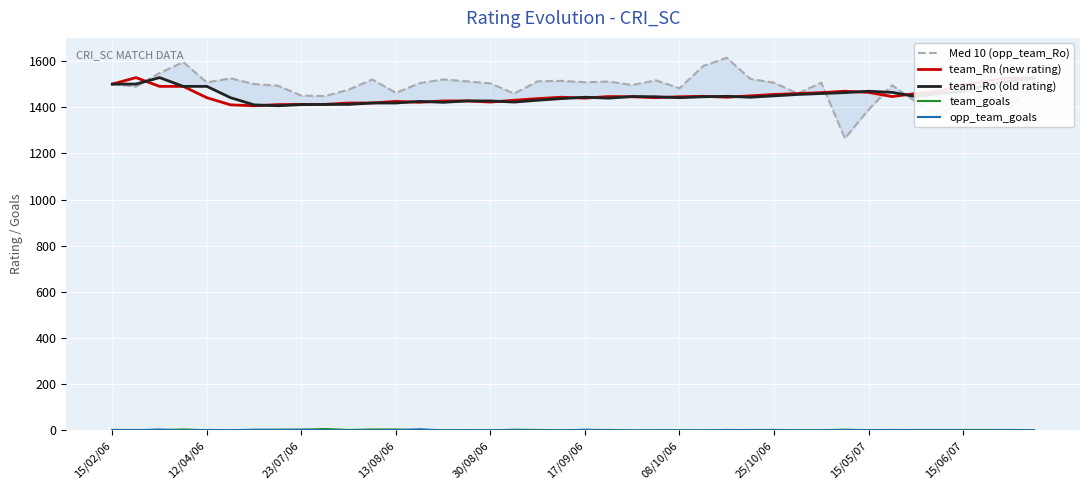

Reading right to left, extract all data points from this chart.

Med 10 (opp_team_Ro): 1494	1399	1434	1438	1358	1423	1495	1389	1265	1506	1459	1506	1522	1614	1578	1482	1516	1496	1511	1508	1514	1512	1459	1503	1512	1520	1504	1462	1520	1476	1448	1450	1493	1500	1525	1507	1595	1548	1489	1500
team_Rn (new rating): 1525	1527	1513	1496	1469	1459	1446	1464	1469	1463	1459	1455	1449	1443	1447	1445	1441	1445	1446	1439	1443	1437	1430	1422	1427	1427	1421	1425	1418	1418	1412	1412	1411	1406	1410	1441	1490	1490	1528	1500
team_Ro (old rating): 1527	1513	1496	1469	1459	1446	1464	1469	1463	1459	1455	1449	1443	1447	1445	1441	1445	1446	1439	1443	1437	1430	1422	1427	1427	1421	1425	1418	1418	1412	1412	1411	1406	1410	1441	1490	1490	1528	1500	1500
team_goals: 1	2	2	2	2	2	1	1	3	1	1	2	2	1	0	1	0	0	2	2	1	2	3	0	1	1	1	4	4	2	6	3	3	2	0	1	4	1	2	2
opp_team_goals: 1	1	0	0	1	1	2	1	2	0	0	1	1	2	0	0	1	0	0	3	0	0	1	1	1	0	5	1	0	1	0	3	2	3	1	2	0	4	1	2